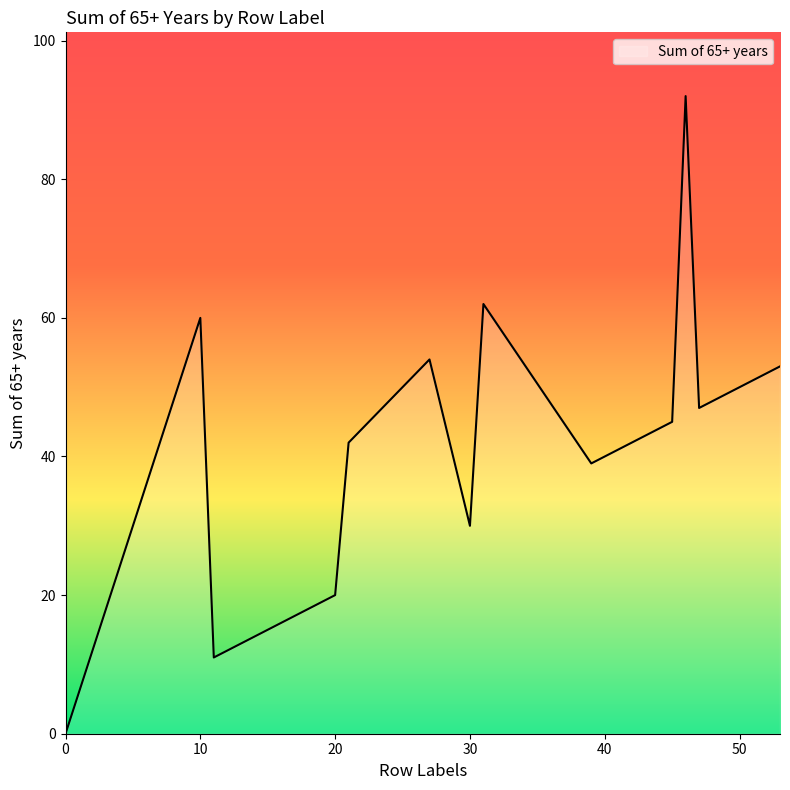

What is the maximum value shown in the chart?

92